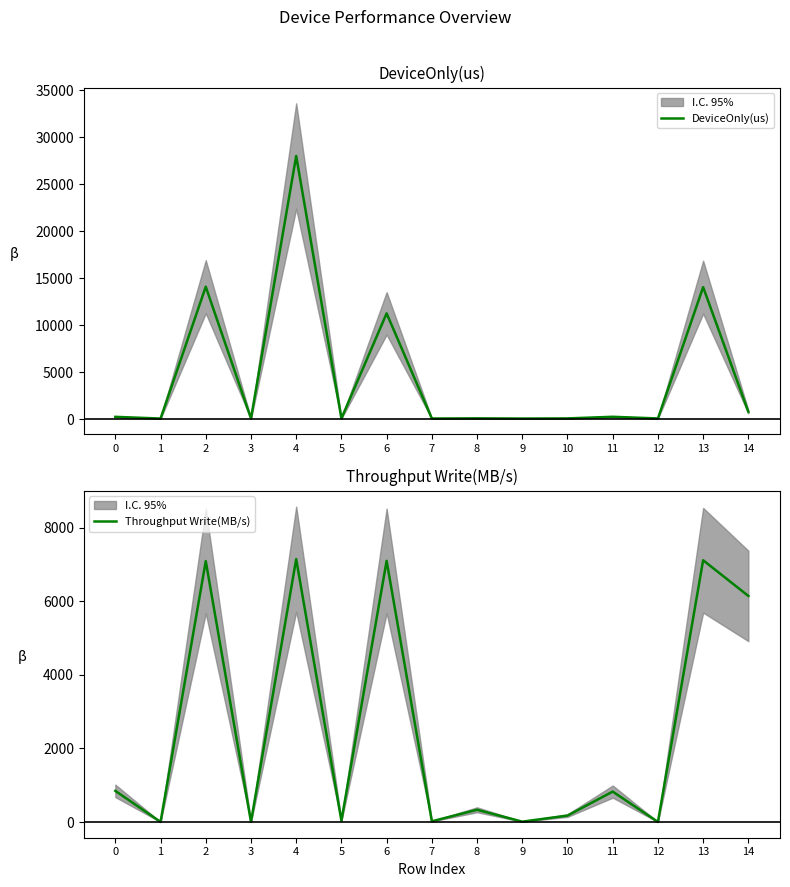

True or false: Throughput Write(MB/s) and DeviceOnly(us) cross at least once.

True